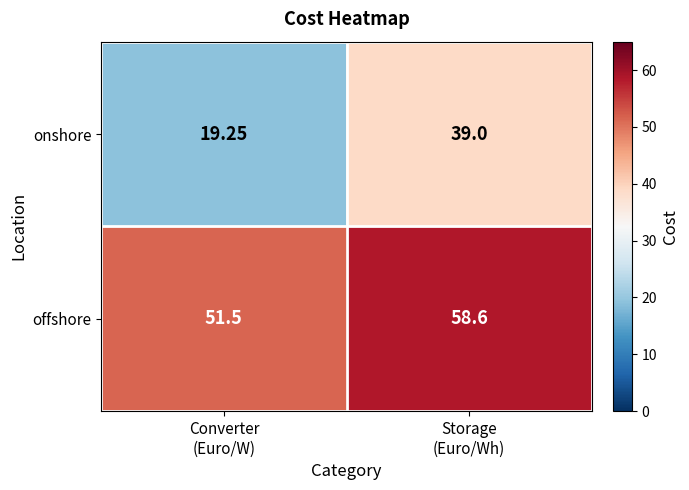

Which series has the widest spread of values?

onshore